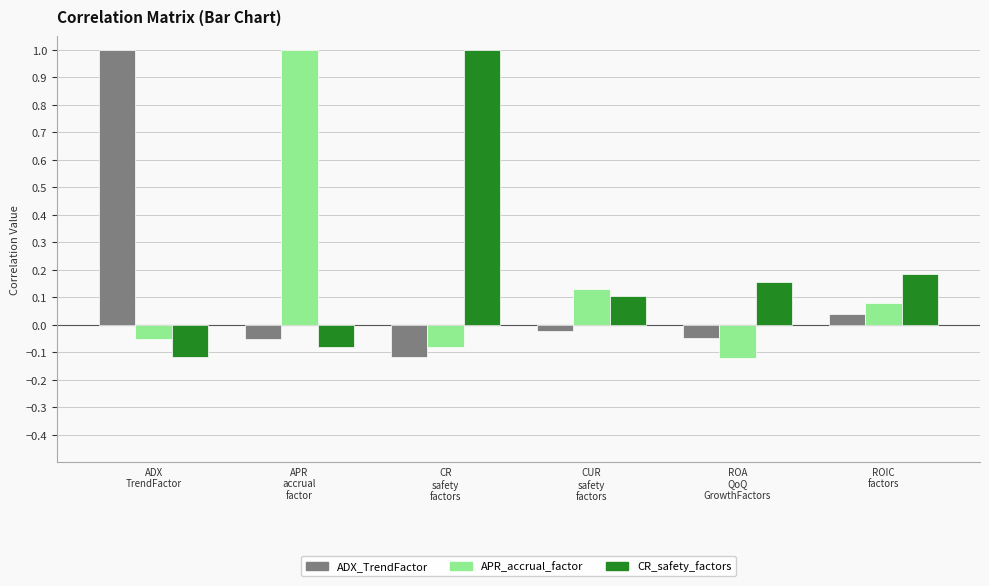

At how many categories does at least one series exceed 0?

6